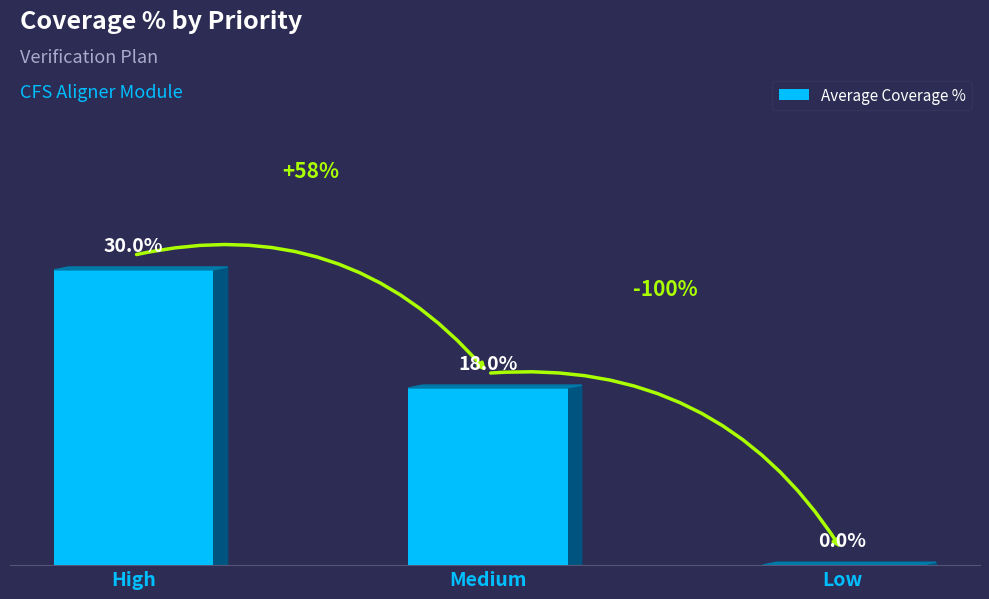

What is the approximate value at Medium?

0.2